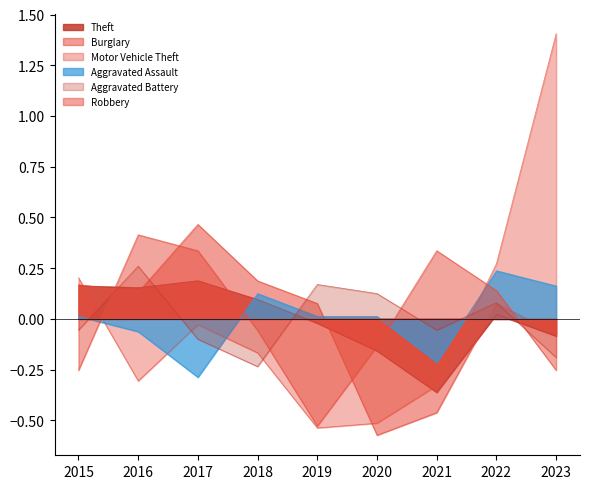

How many intersections are there between Burglary and Robbery?

4